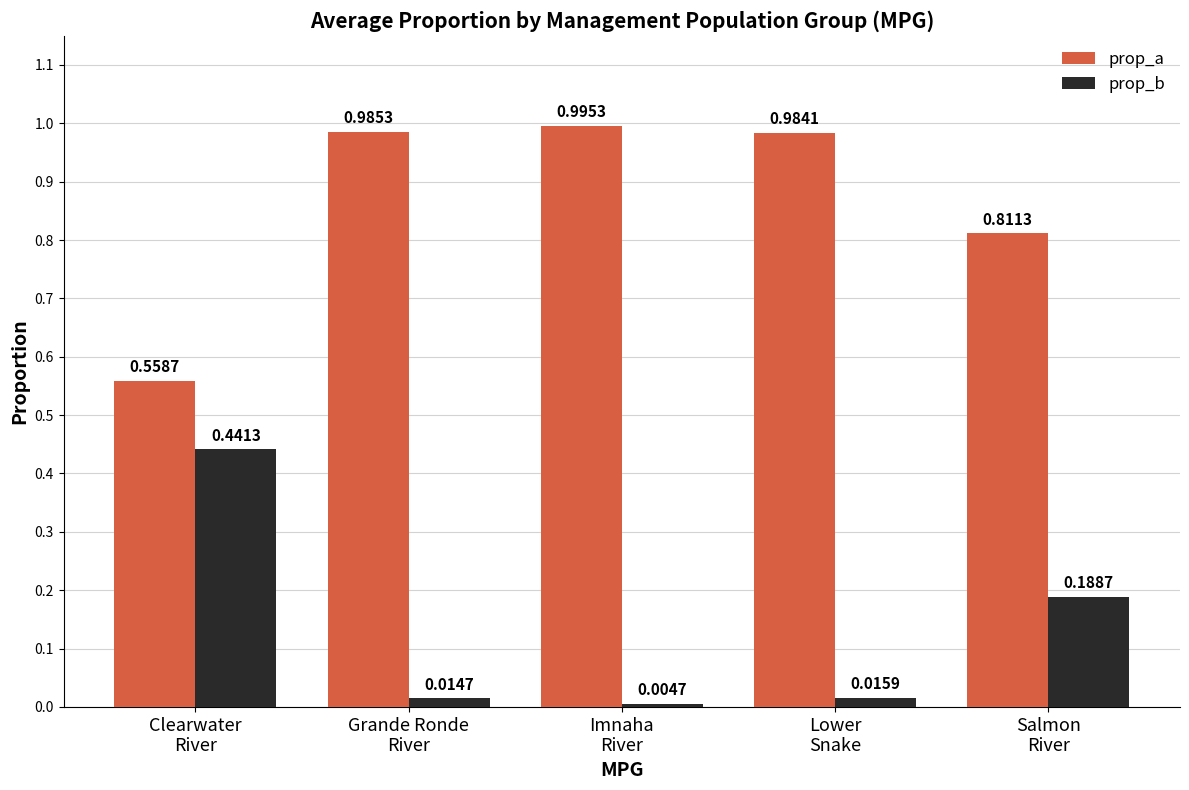

Is the value of prop_b at Salmon
River greater than the value of prop_a at Lower
Snake?

No